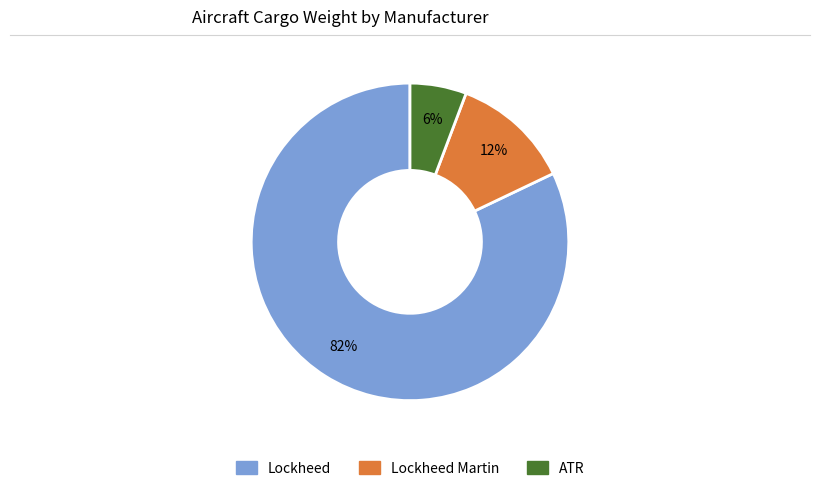

To the nearest percent, what is the difference between the largest and smallest slice percentages?

76%